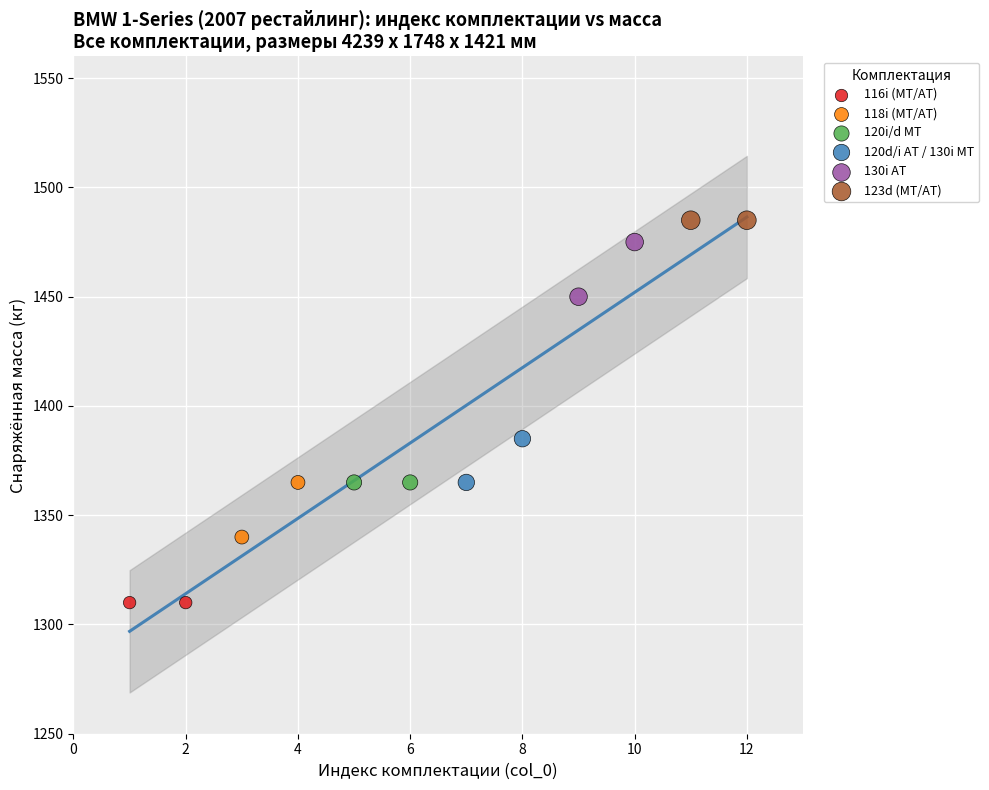

Which series reaches the maximum Y coordinate?

123d (MT/AT)